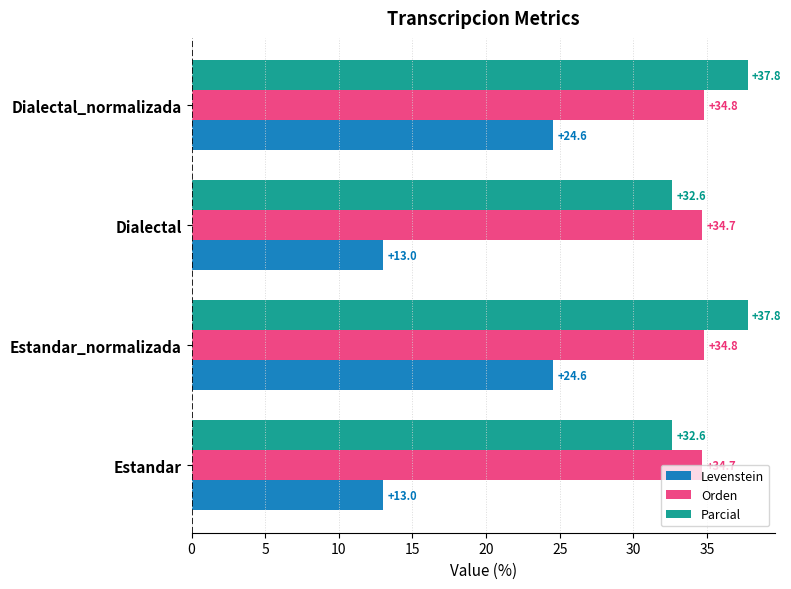

Rank the series by their maximum value, from highest to lowest.

Parcial, Orden, Levenstein